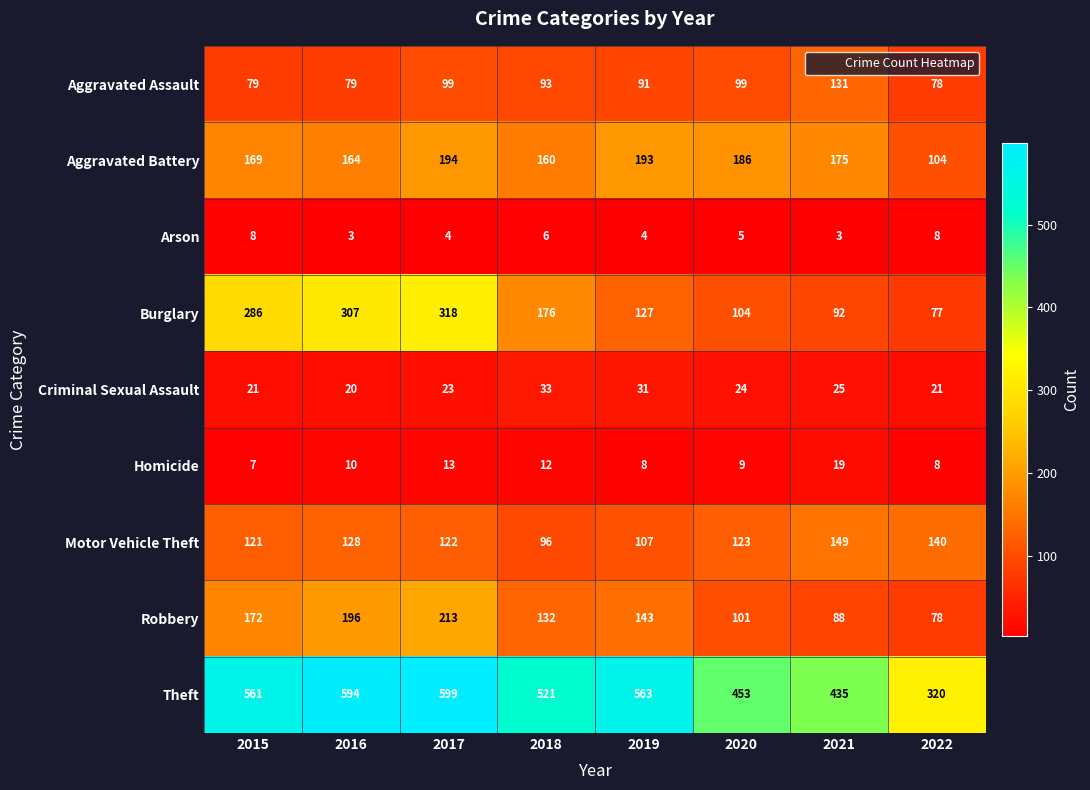

List the labels in order of Motor Vehicle Theft value, largest first.

2021, 2022, 2016, 2020, 2017, 2015, 2019, 2018